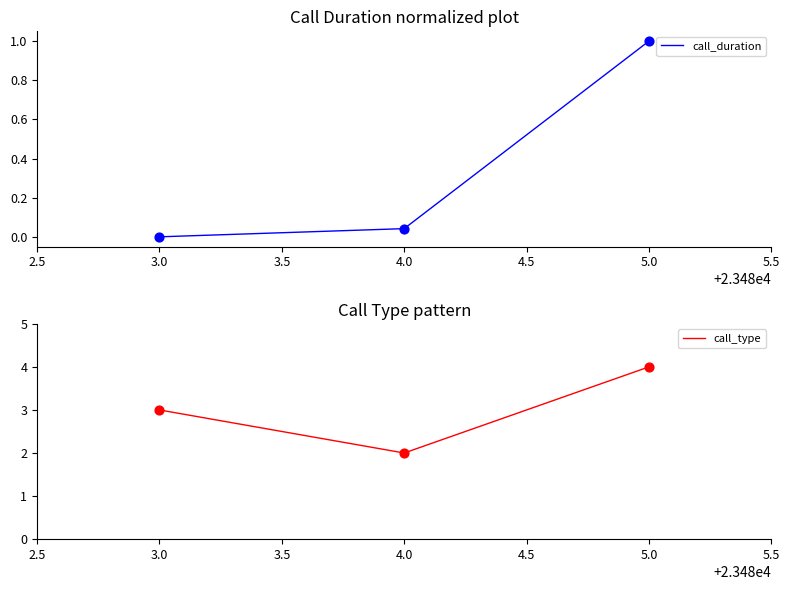

True or false: call_duration has a value of 0.1 at 4.0.

False